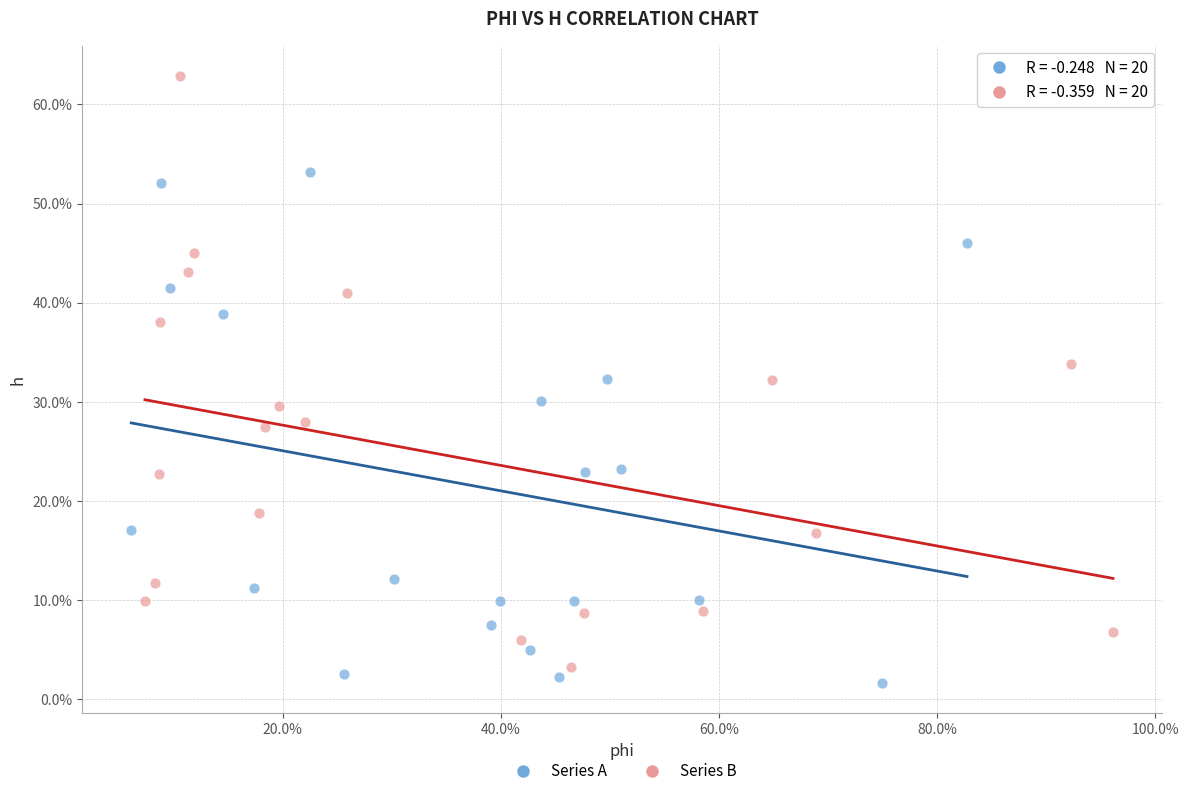

Which series has the largest Y range (max minus min)?

Series B